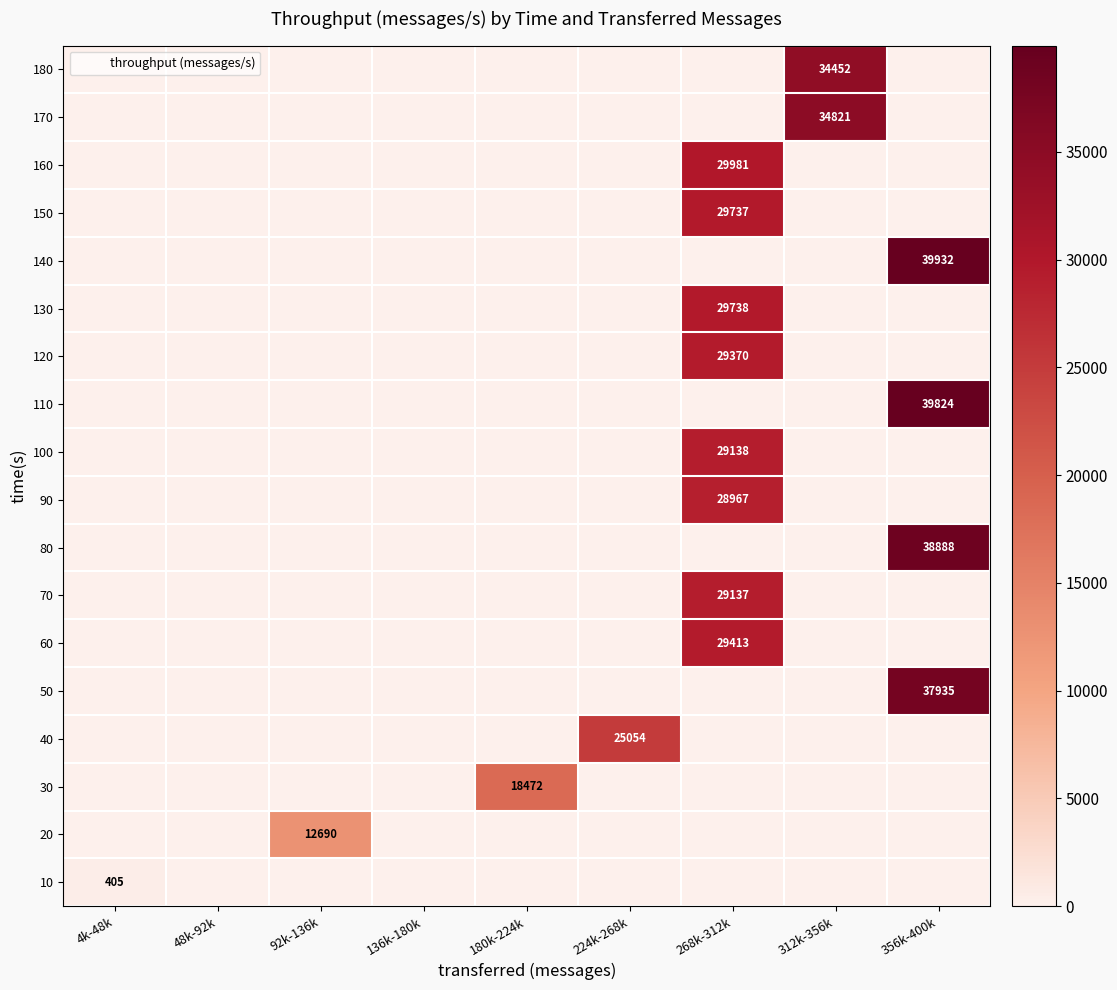

Is it true that 180 equals 0 at 180k-224k?

True